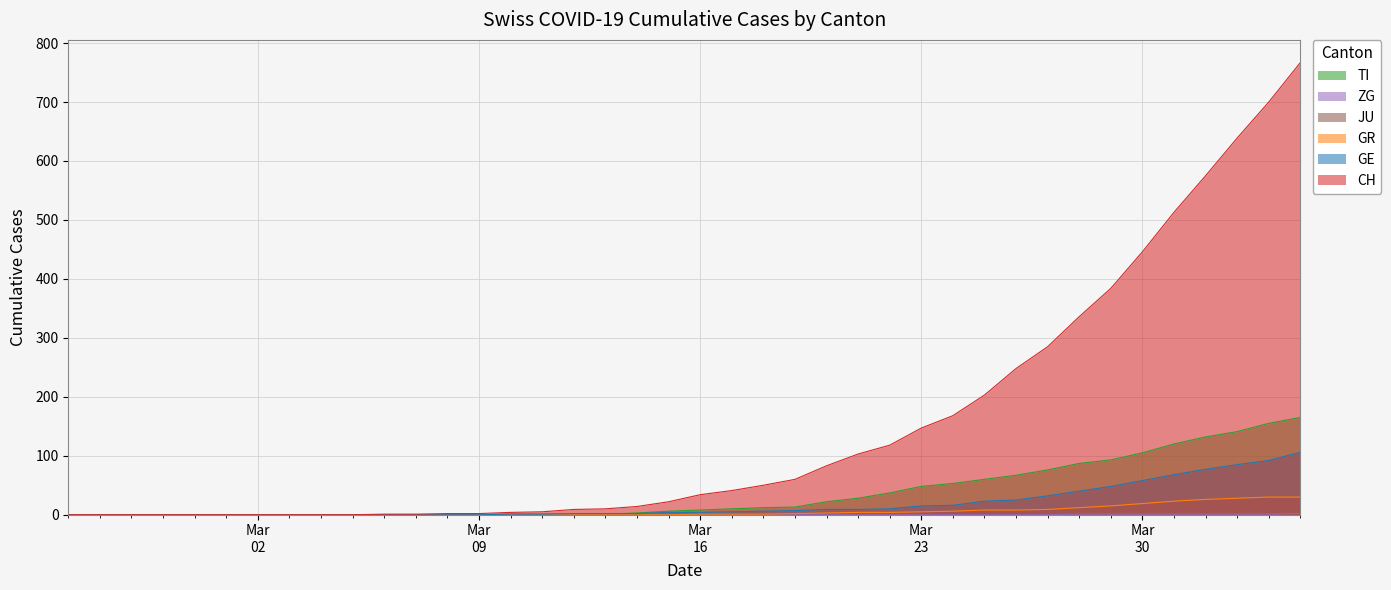

At which category is the sum across all series the highest?

2020-04-04